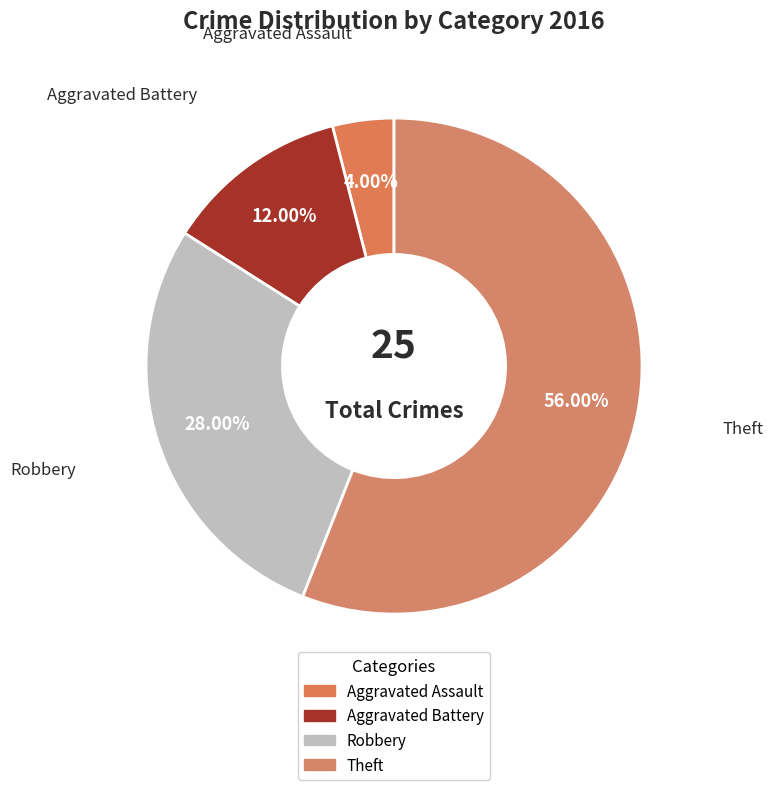

Which slice represents more than half of the pie?

Theft